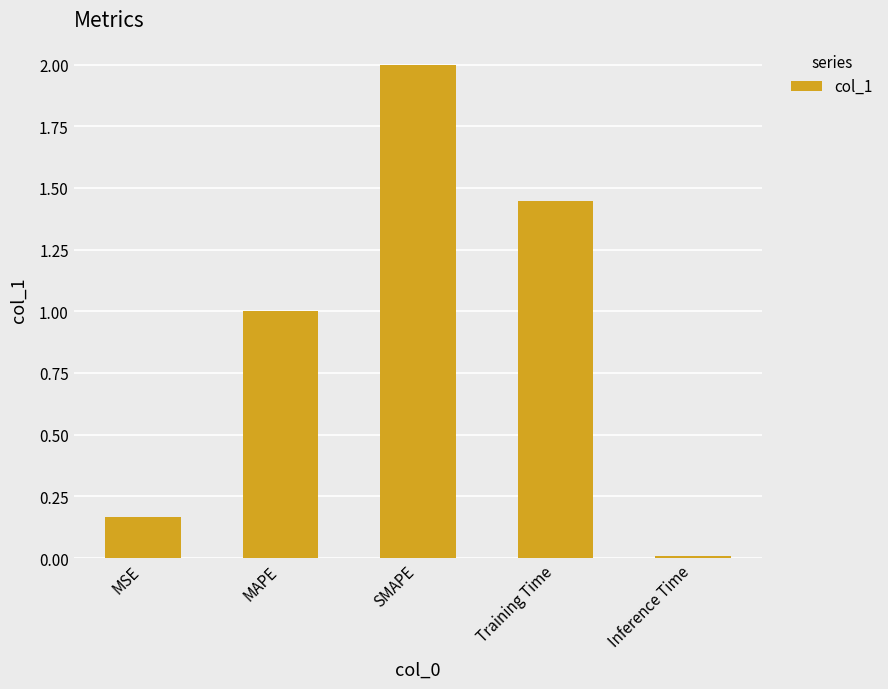

How many data points are less than 1?

2